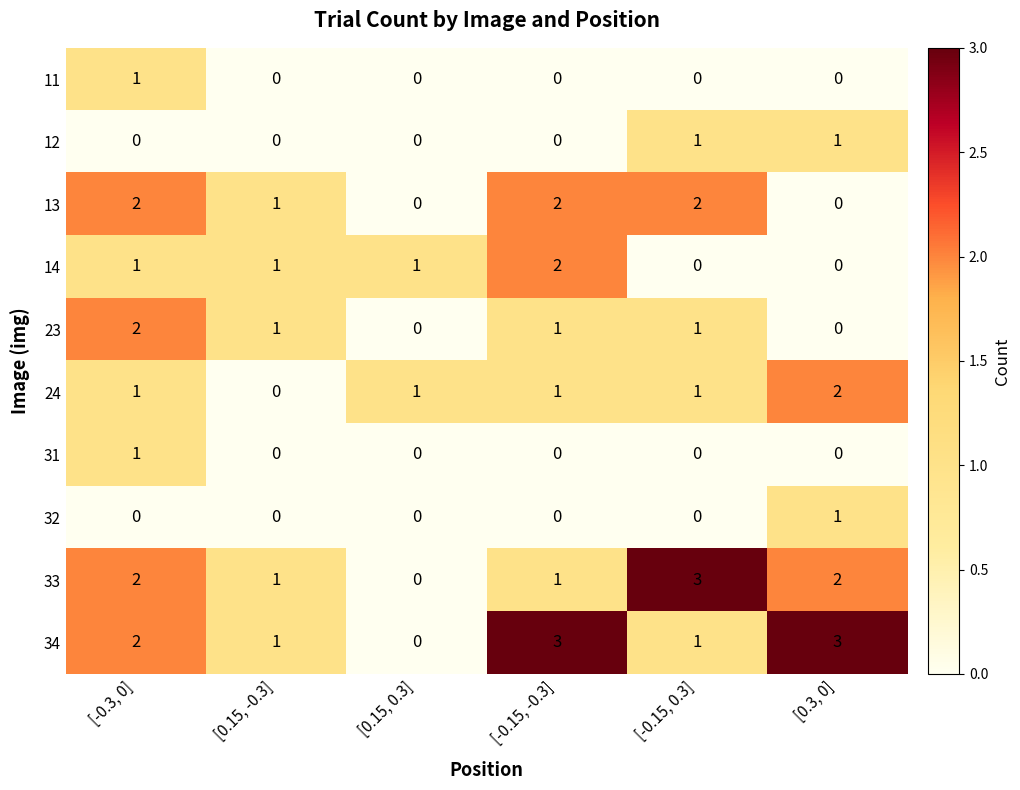

How many distinct data groups are displayed?

10